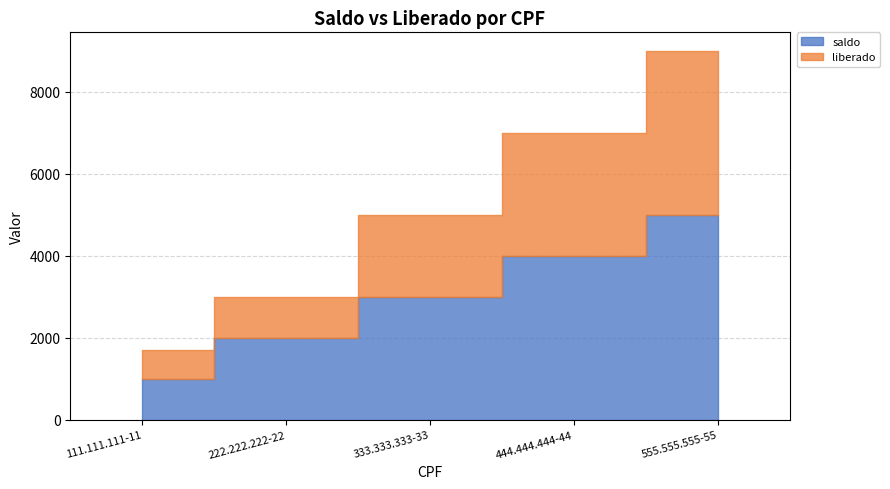

Is it true that saldo equals 2000 at 222.222.222-22?

True